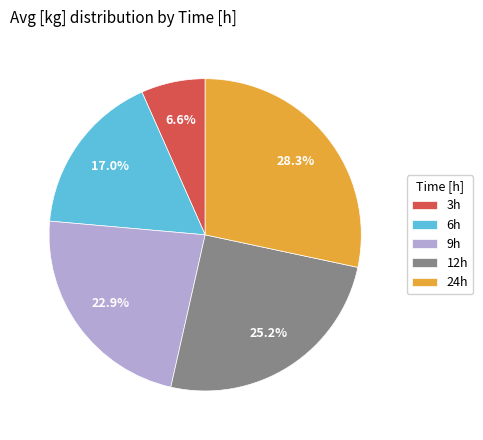

Does 3h account for over 50% of the chart?

No